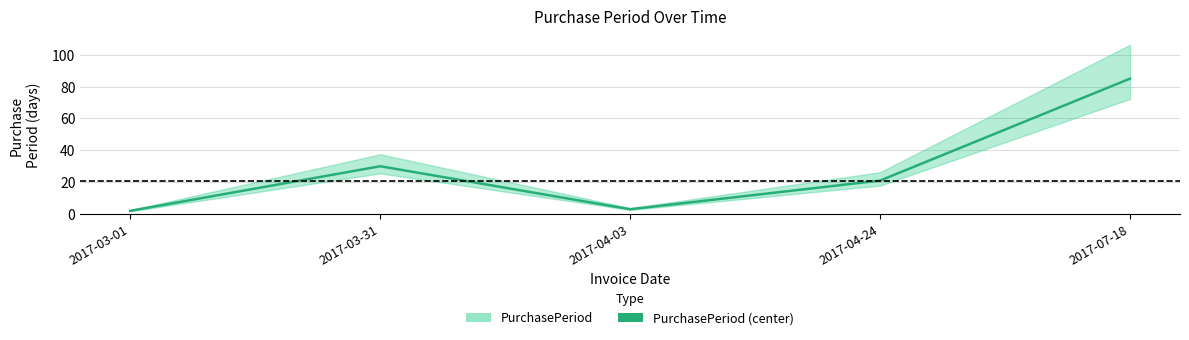

Where is the data nearest to the value 43?

2017-03-31